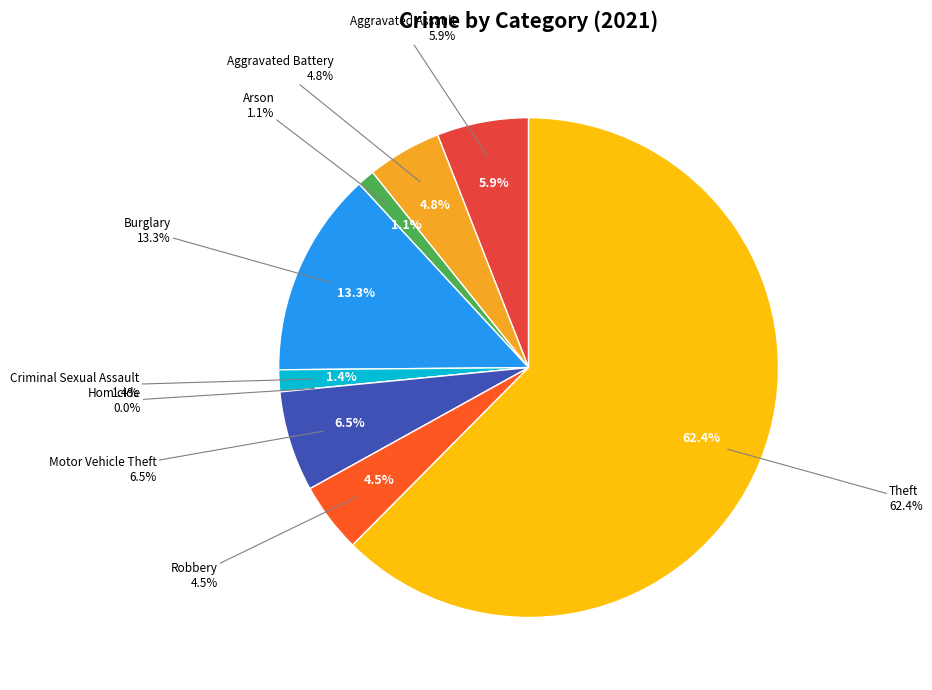

Is it true that Theft is 62% of the pie?

True